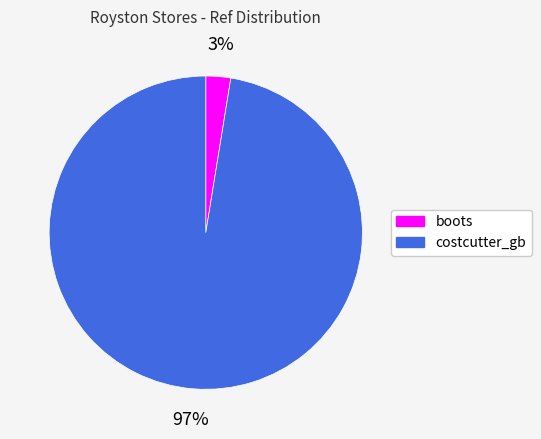

To the nearest percent, what is the average slice percentage?

50%